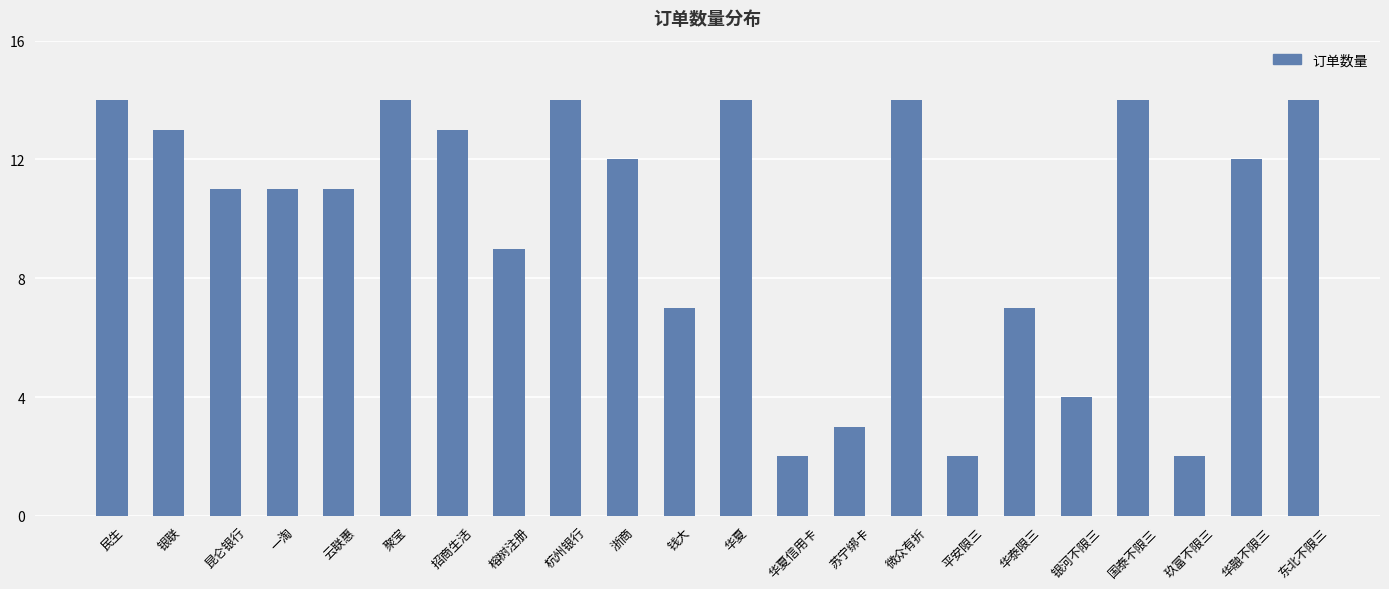

Read the value at 华泰限三.

7